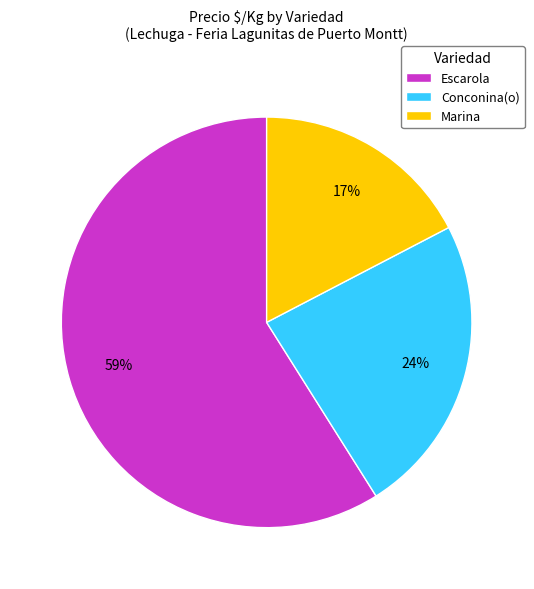

The Marina slice represents 17% of the pie. True or false?

True